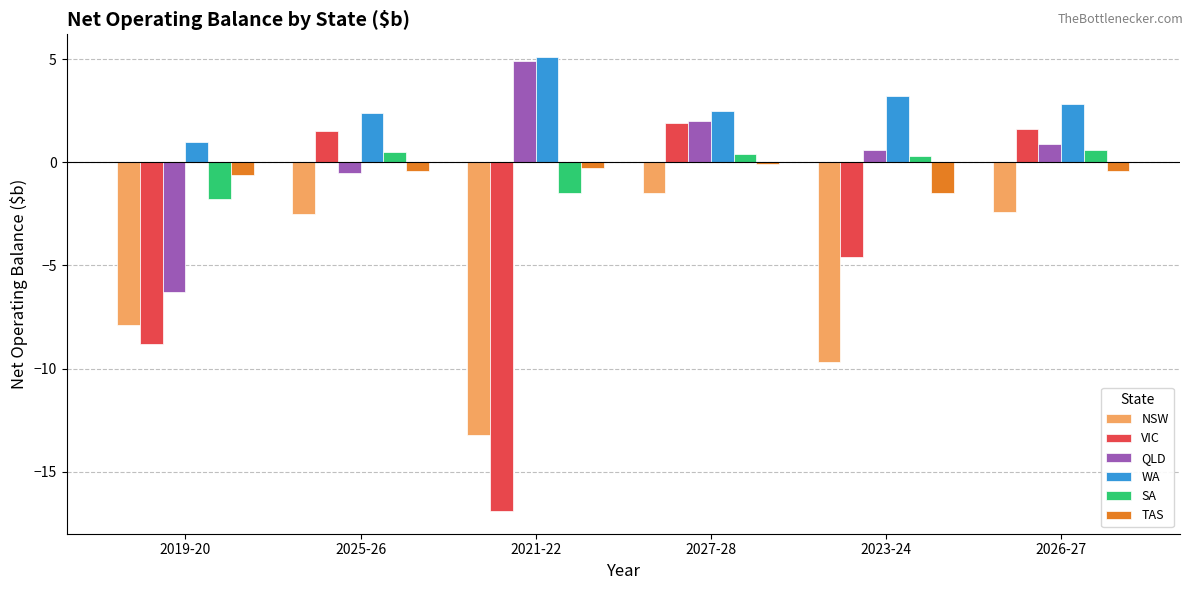

What is the difference between the highest and lowest values at 2023-24?

12.9